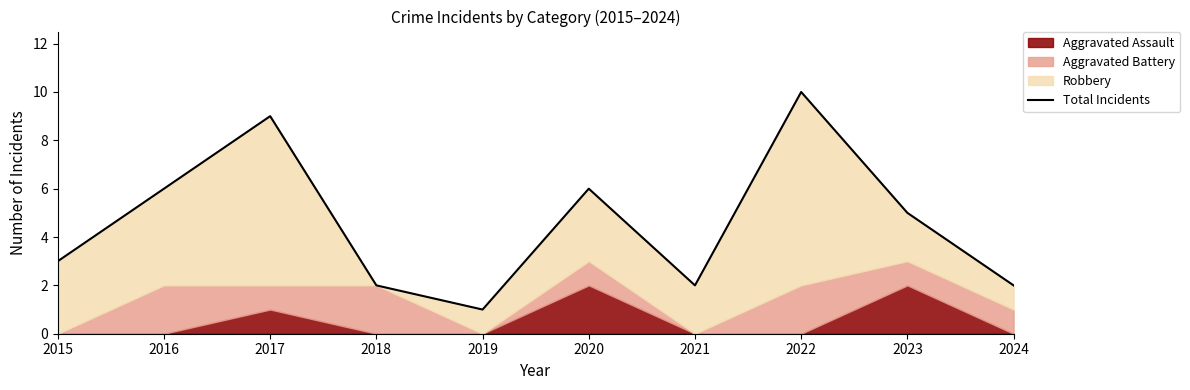

What is the difference between the maximum and second lowest values?

8